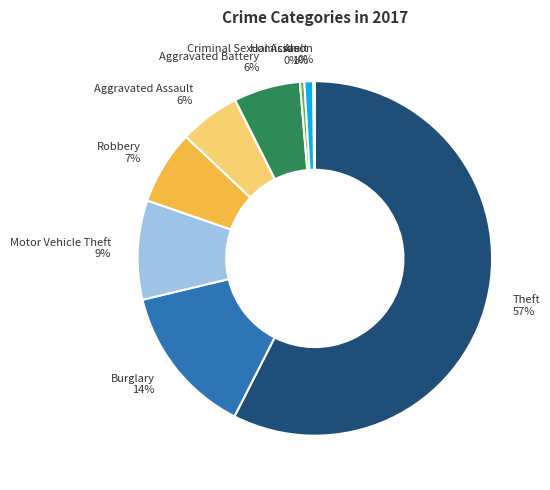

Approximately how many times larger is the value at Criminal Sexual Assault compared to Robbery?

0.1